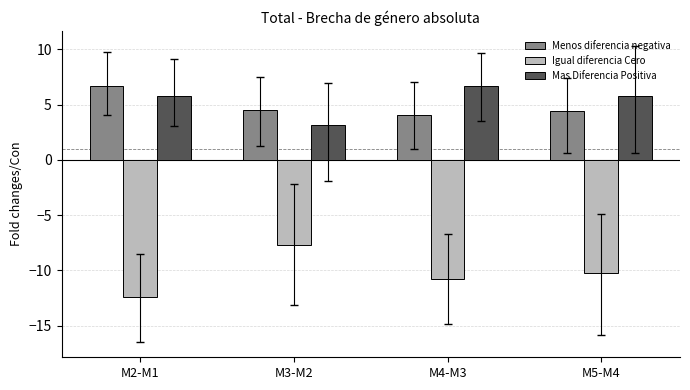

Which category has the highest value in the Igual diferencia Cero series?

M3-M2